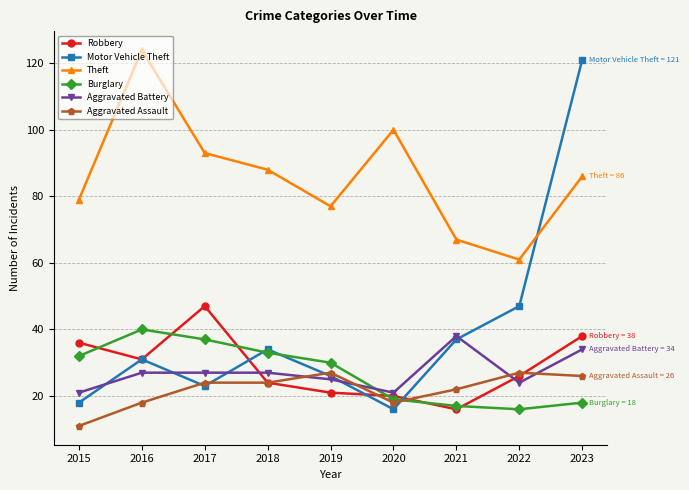

How many data points does each series have?

9